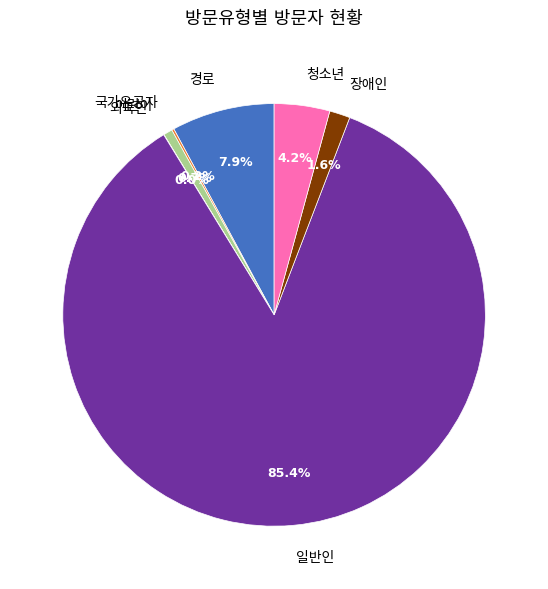

What percentage is NOT represented by 외국인?

100.0%